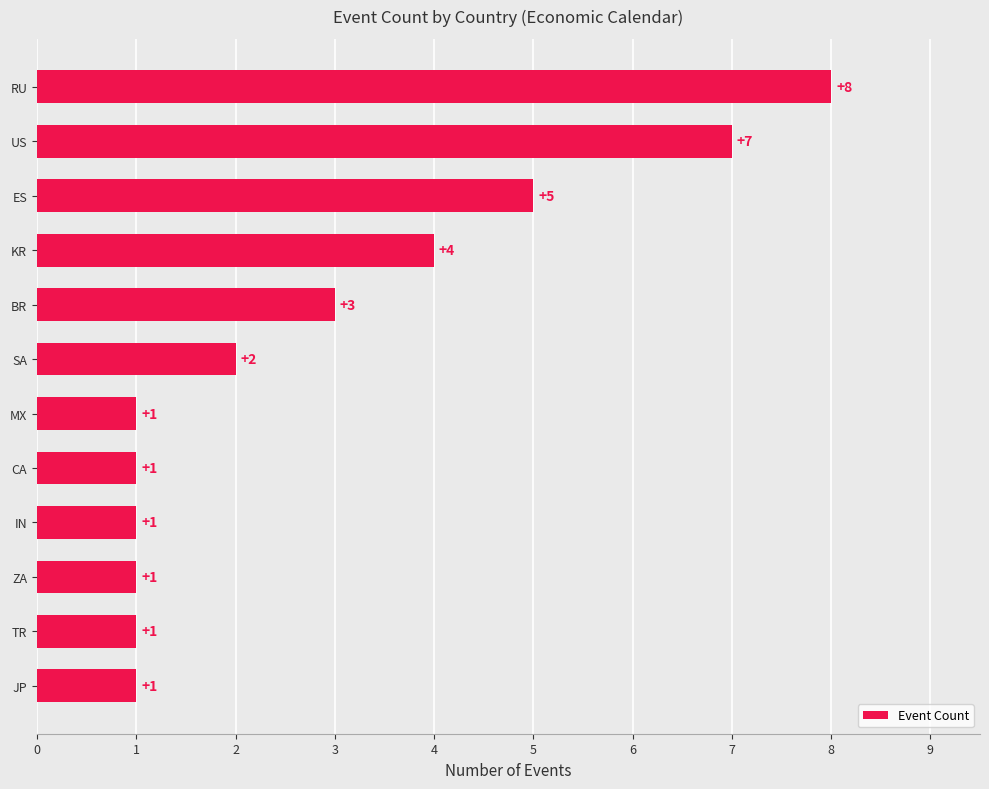

Between TR and SA, which is larger?

SA